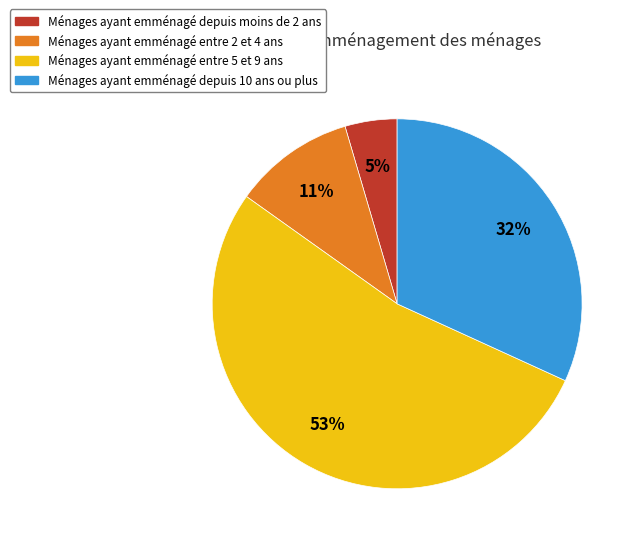

Is the sum of Ménages ayant emménagé depuis 10 ans ou plus and Ménages ayant emménagé entre 5 et 9 ans greater than half?

Yes